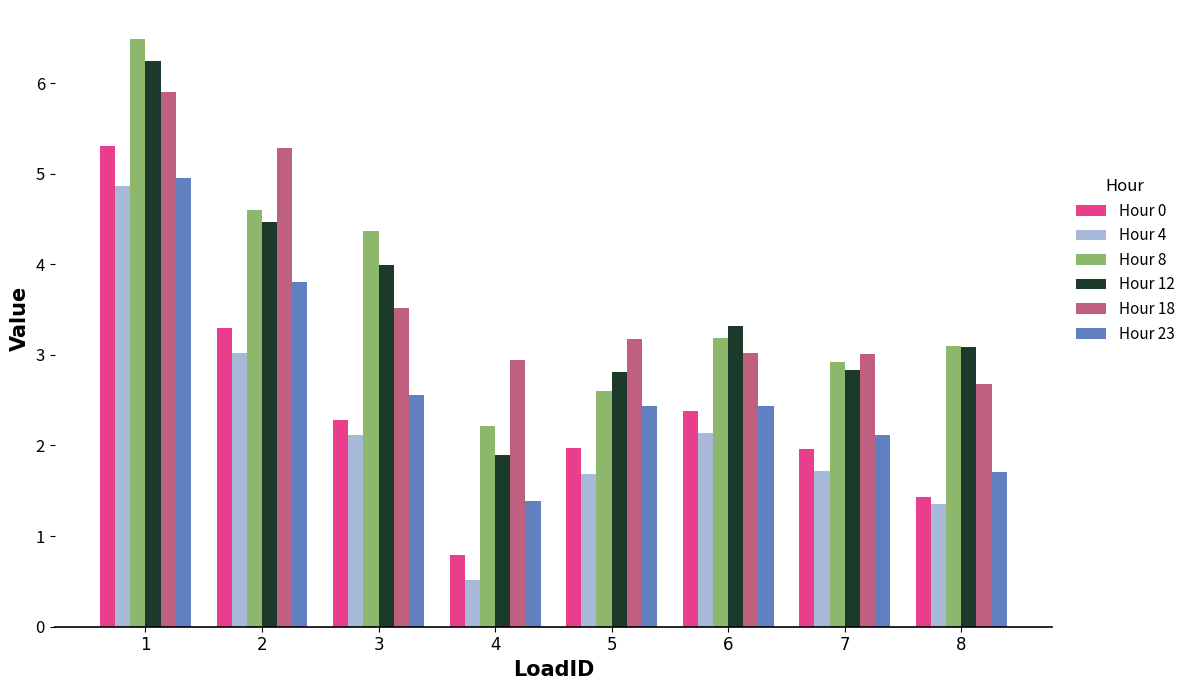

What is the value of the Hour 8 bar at the 2nd from the left?

4.6